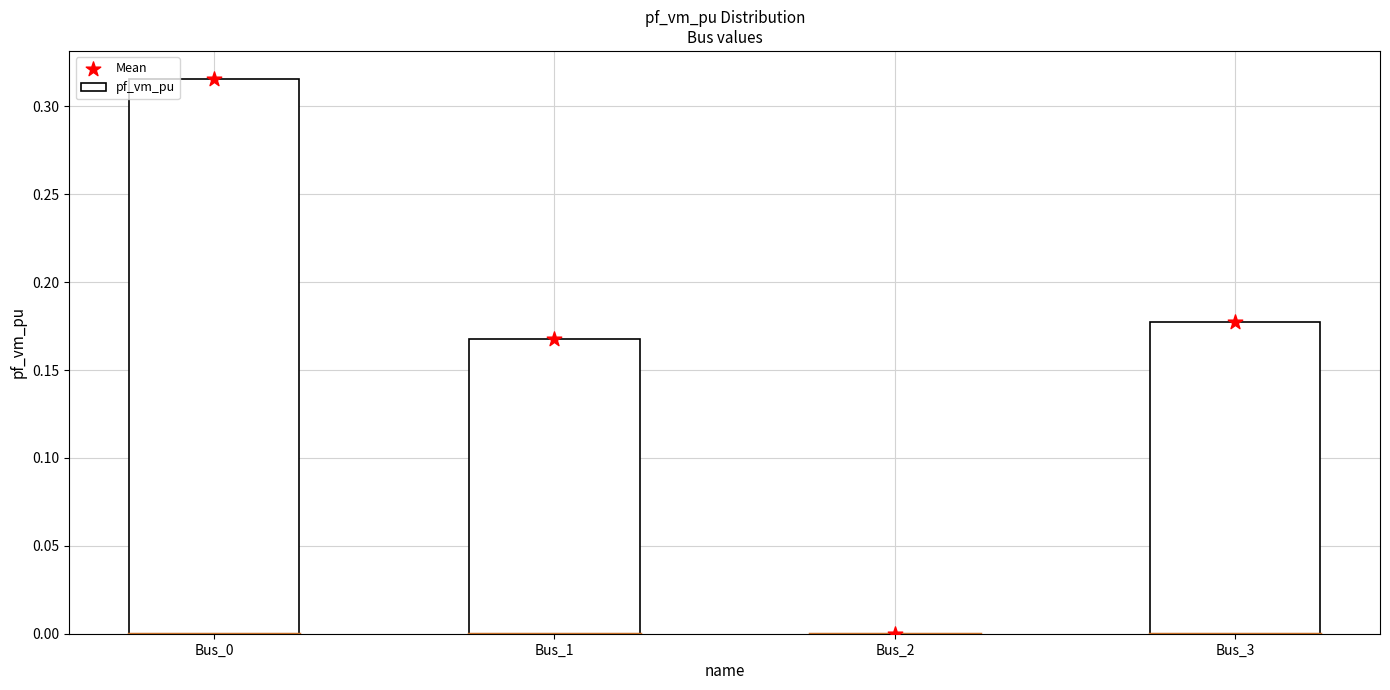

Which series contains the lowest Y value?

pf_vm_pu